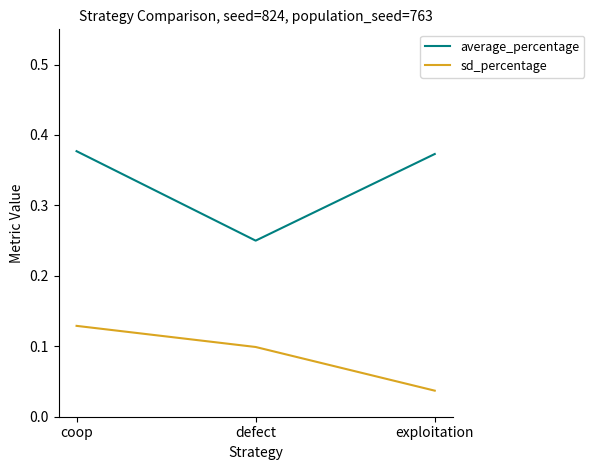

True or false: sd_percentage has a value of 0.1 at defect.

True